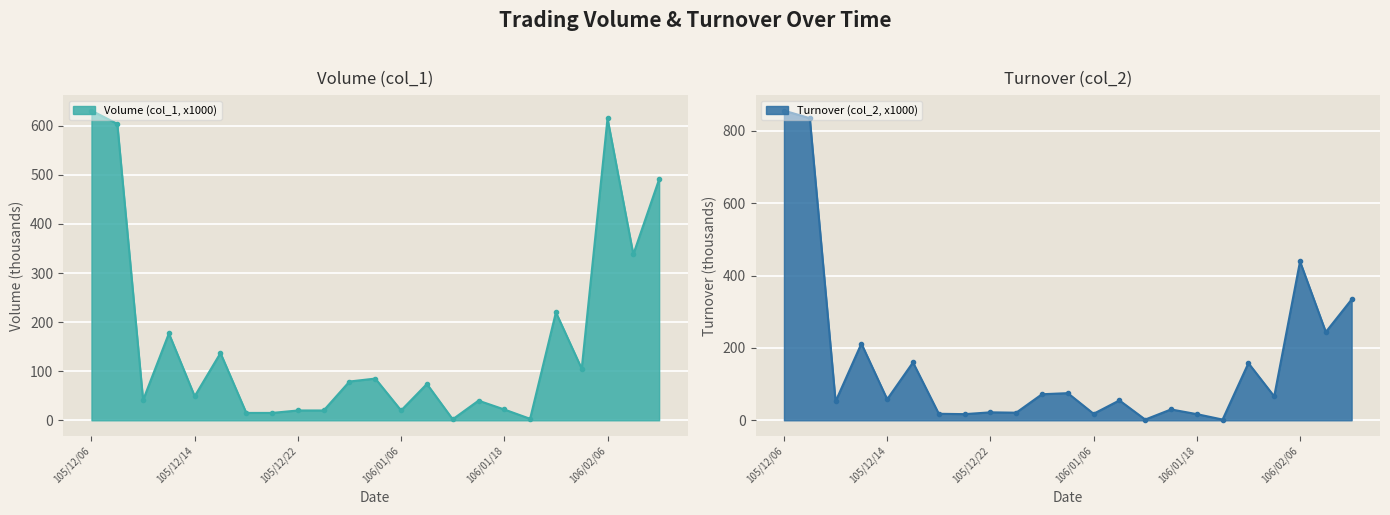

True or false: Volume (col_1, x1000) has more than 2 interior local peaks.

True